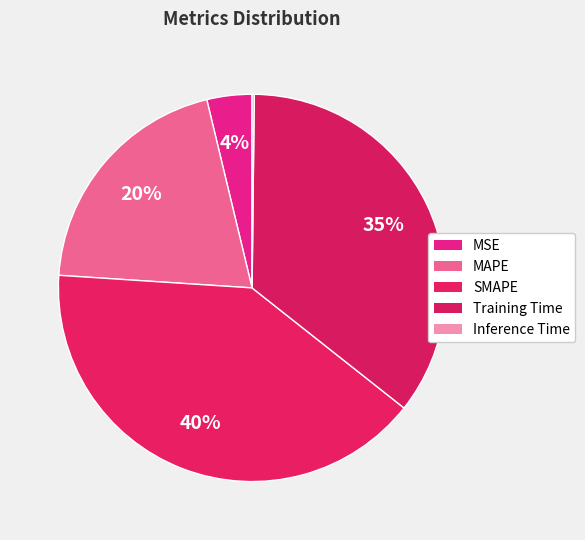

What percentage is NOT represented by SMAPE?

59.6%